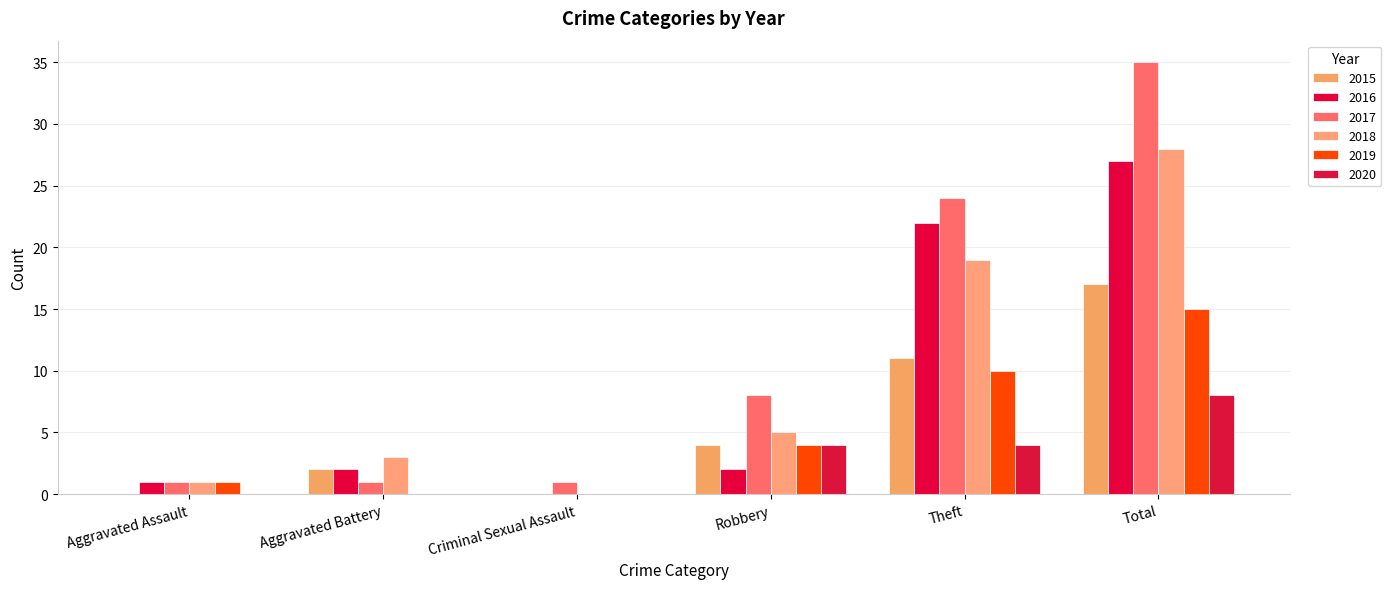

Which label corresponds to the largest value in the chart?

Total